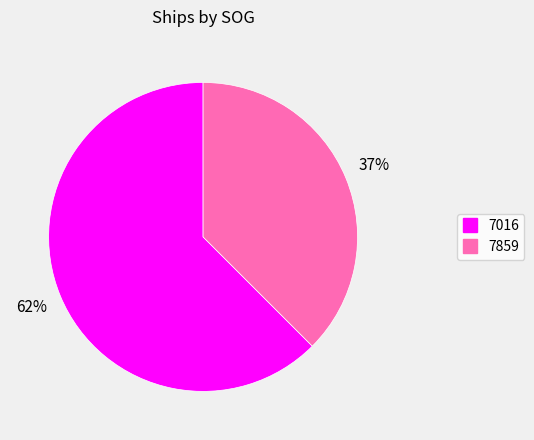

To the nearest percent, what percentage of the pie is 7016?

62%